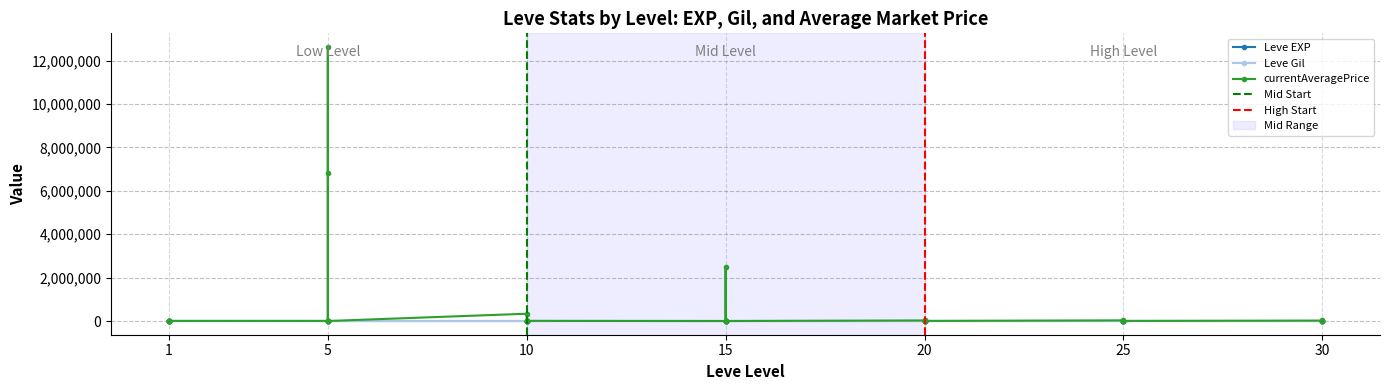

Which series changed the most between 1 and 30?

currentAveragePrice